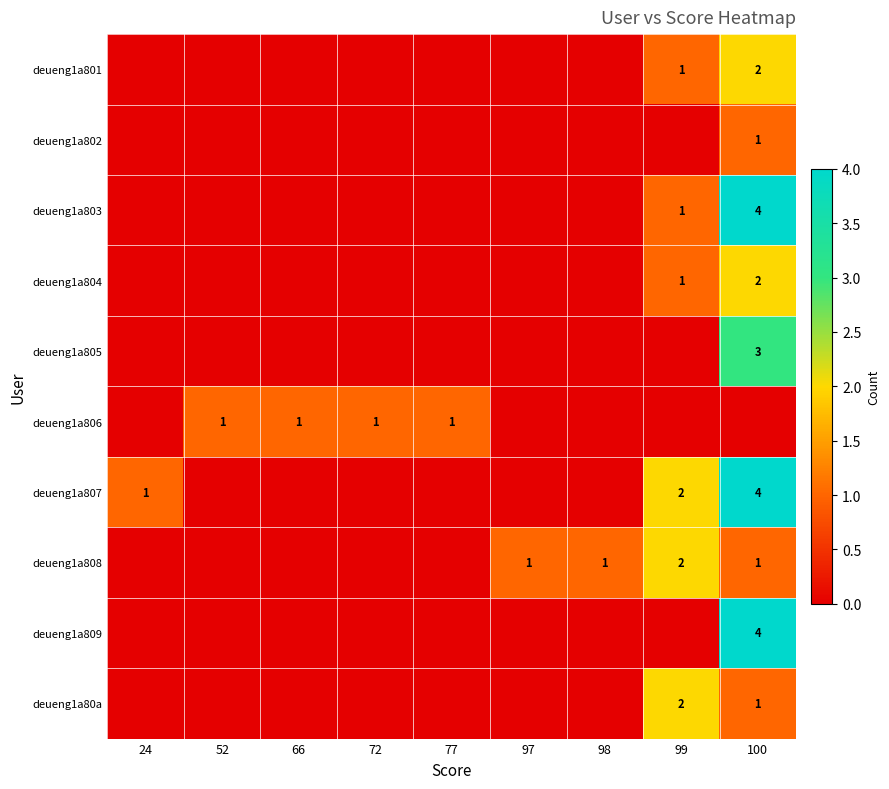

Is it true that deueng1a802 equals 1 at 100?

True